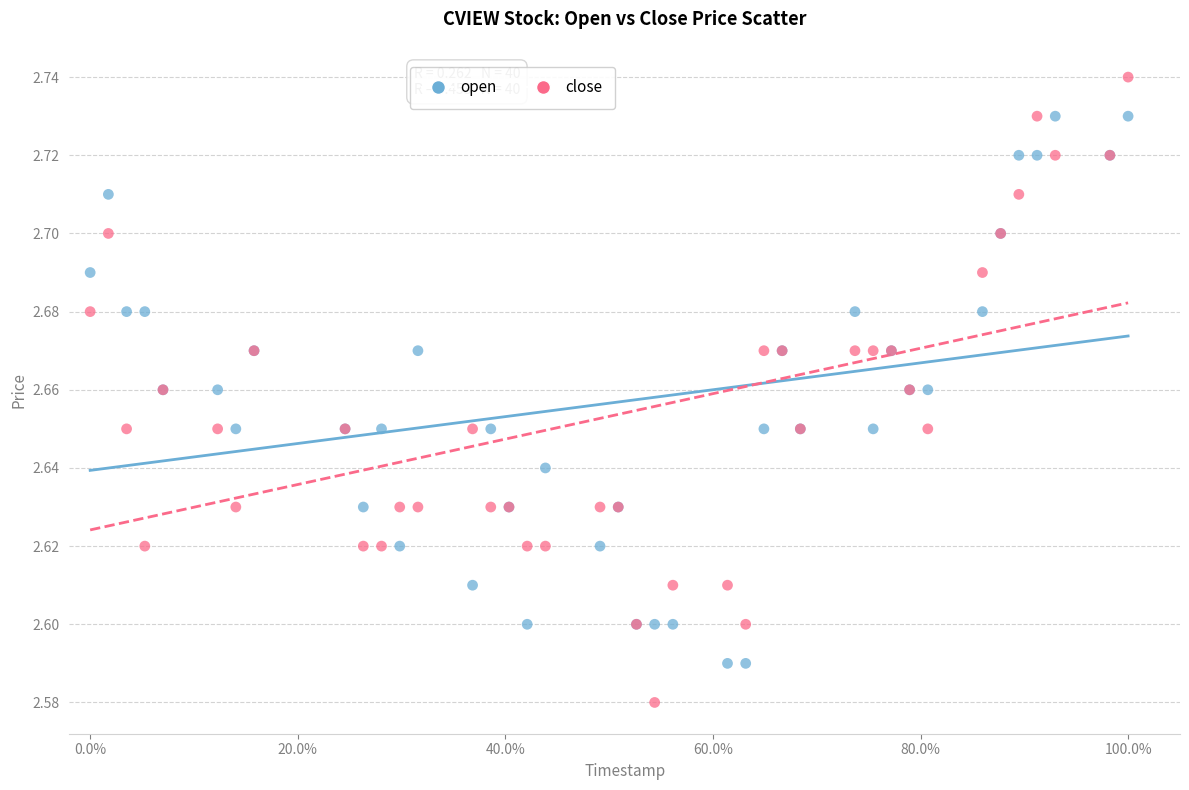

Which series contains the highest Y value?

close